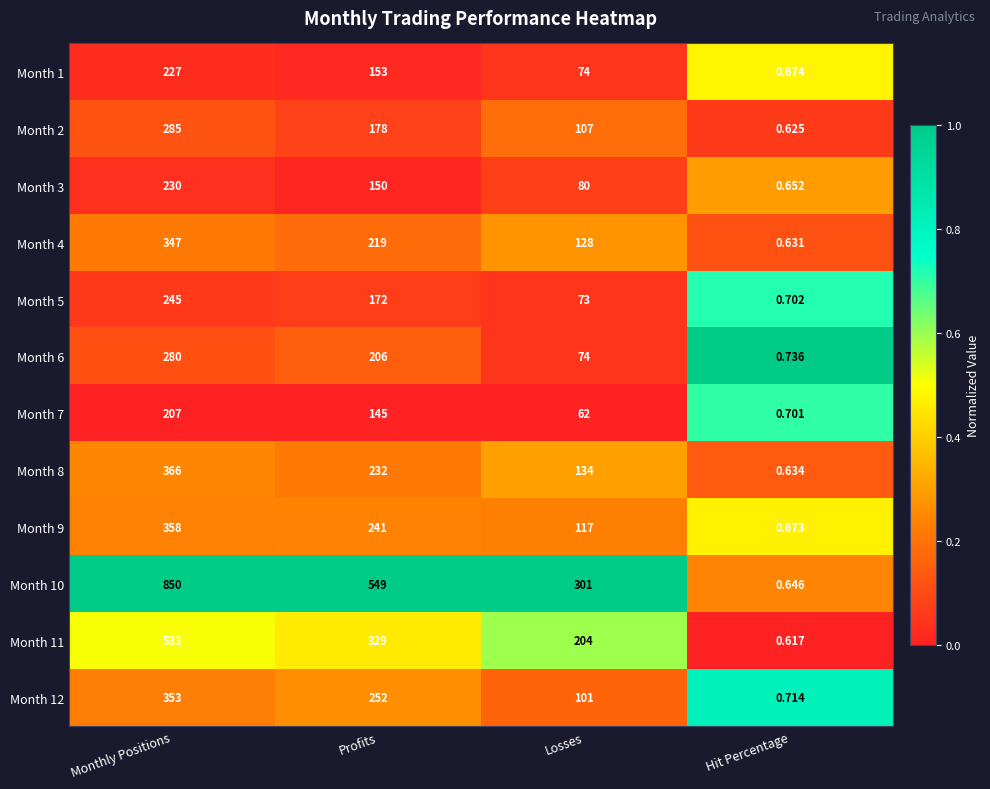

Where does the Month 10 series first go above 549?

Monthly Positions